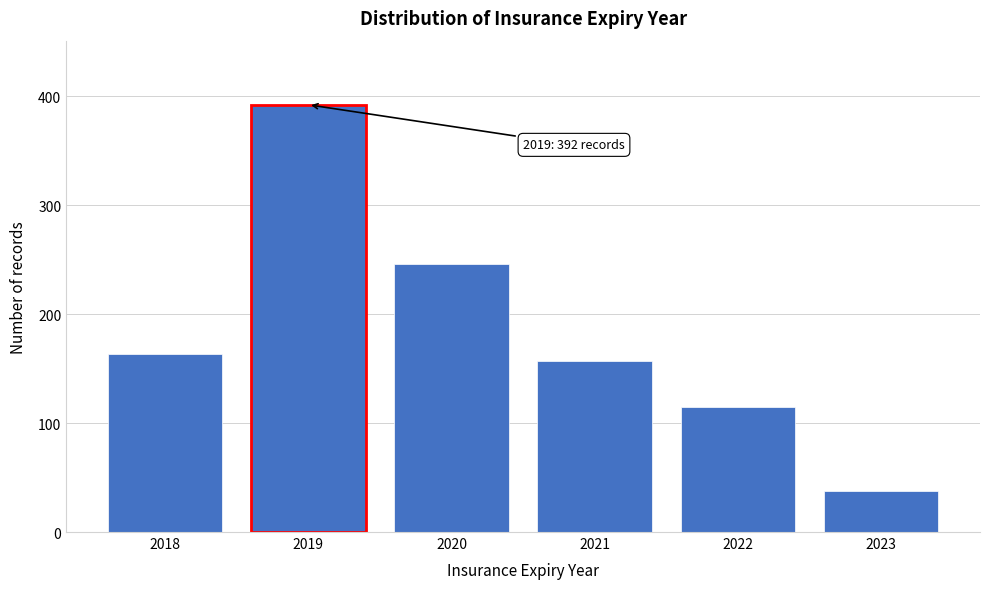

Reading left to right, what are all the values shown in this chart?

2018=163	2019=392	2020=246	2021=157	2022=115	2023=38